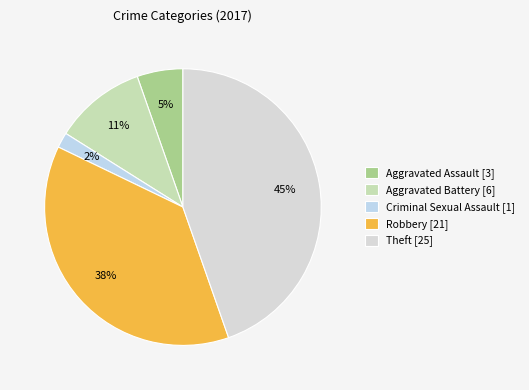

How many segments does this pie chart have?

5